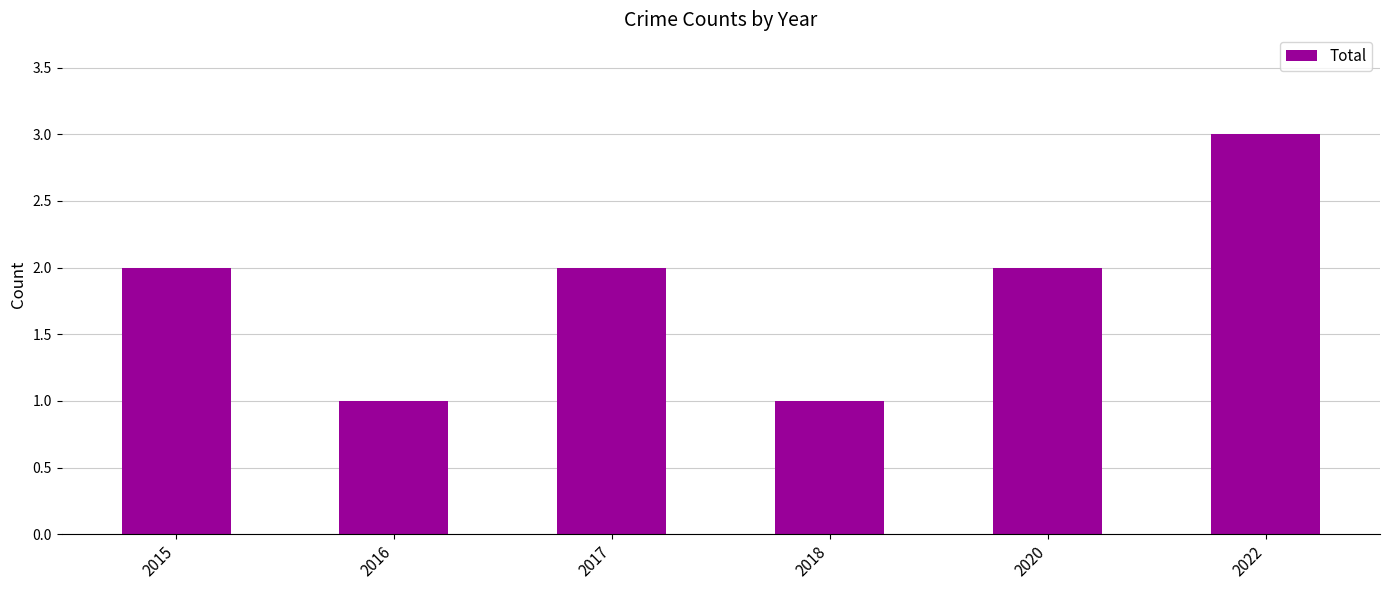

What is the maximum value shown in the chart?

3